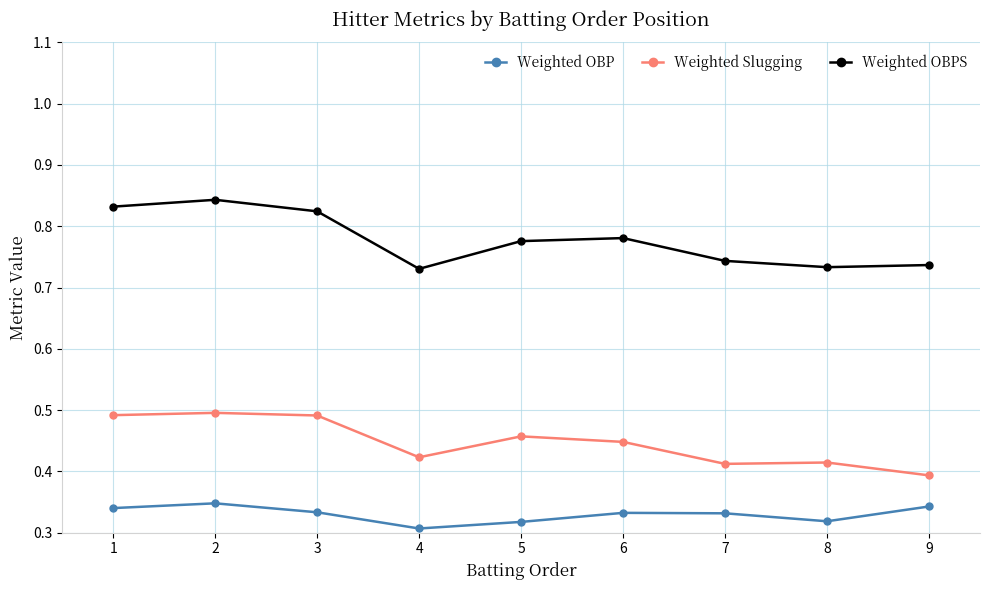

What is the total value across all series at 9?

1.5